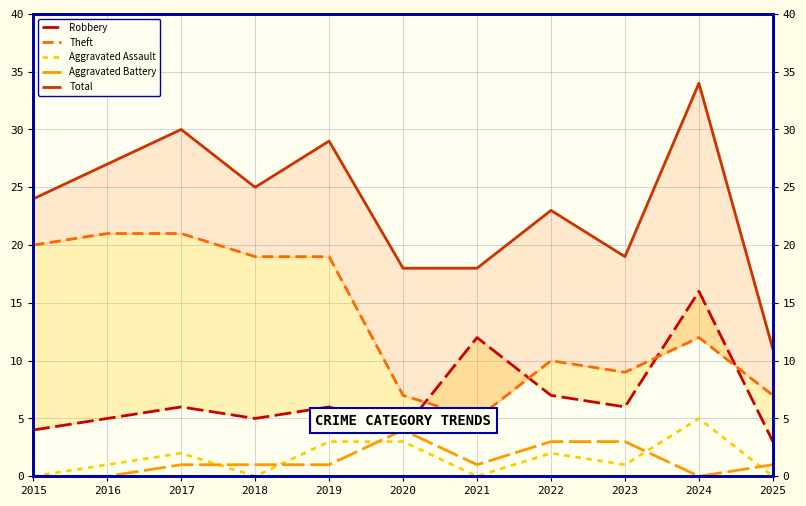

Is it true that Total equals 53 at 2024?

False